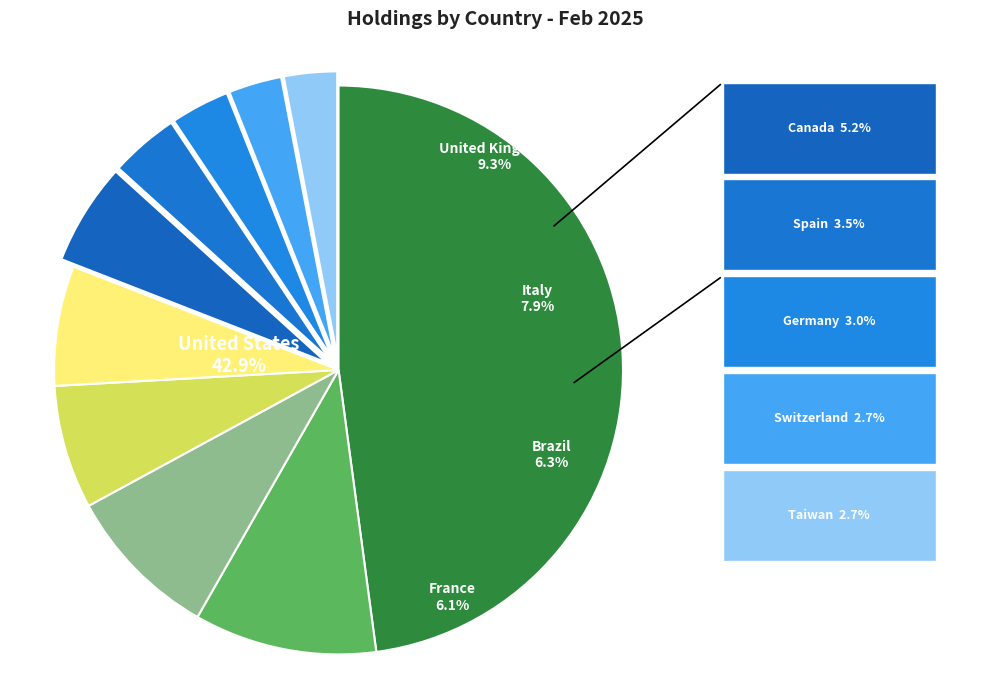

Do Italy and United States together represent more than half of the pie?

Yes